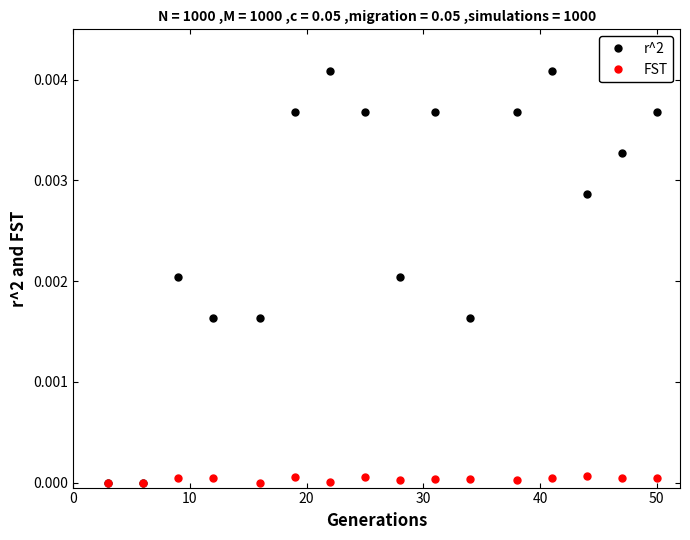

How many series are shown in this chart?

2